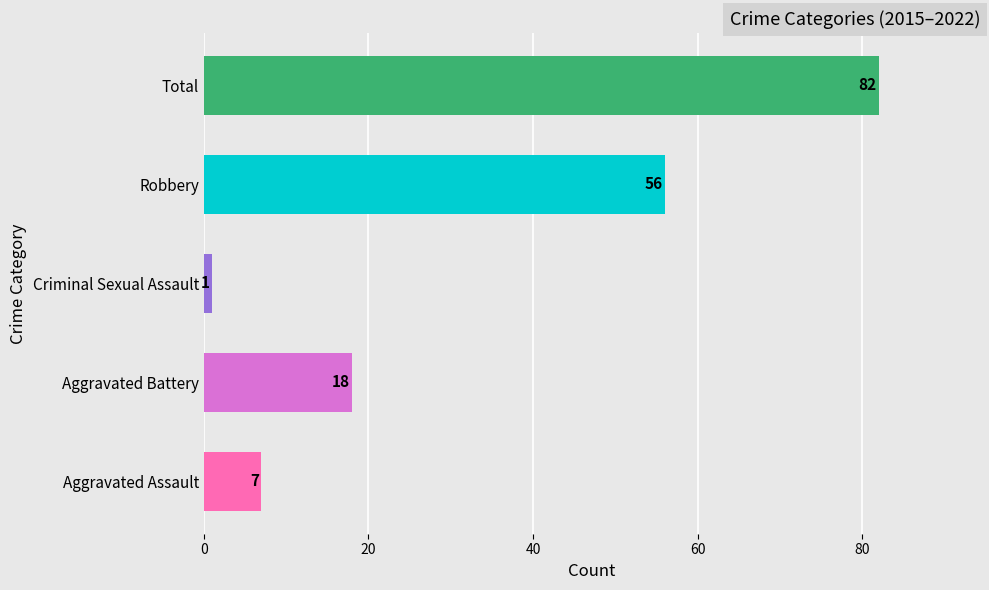

The chart shows a value of 116 at Total. True or false?

False